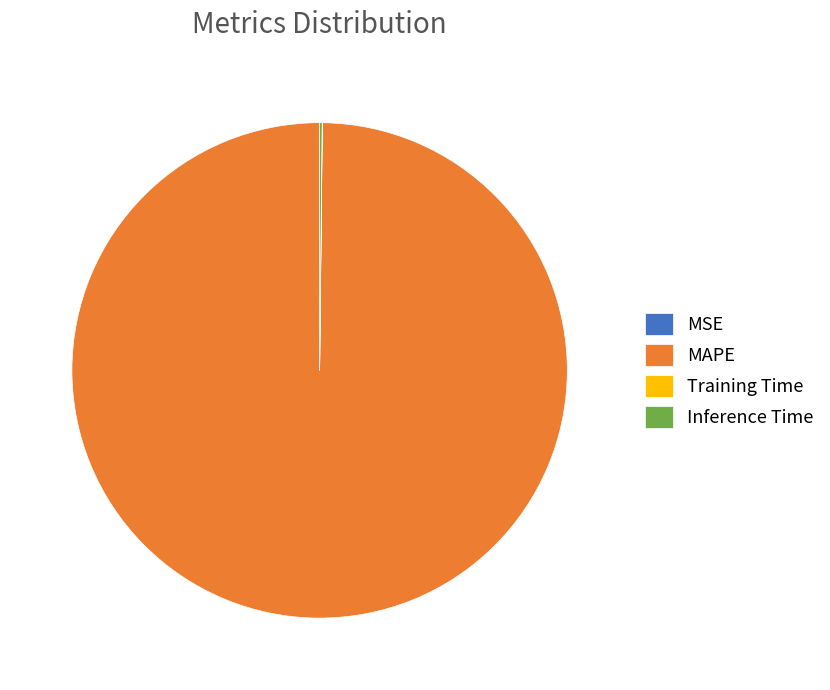

Which slice is the largest?

MAPE